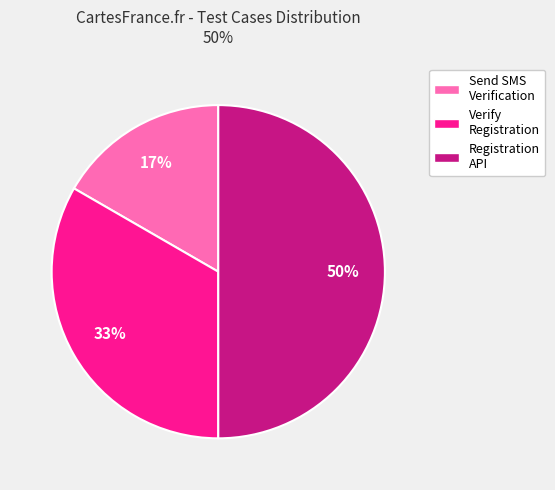

What percentage is the Registration API slice, to the nearest percent?

50%